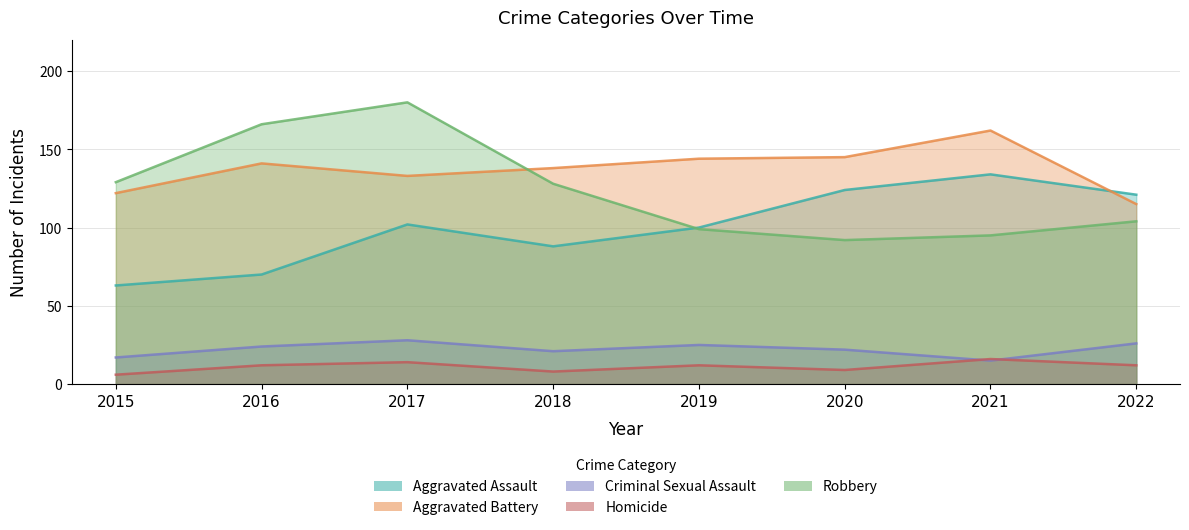

Between 2018 and 2019, which is larger?

2019